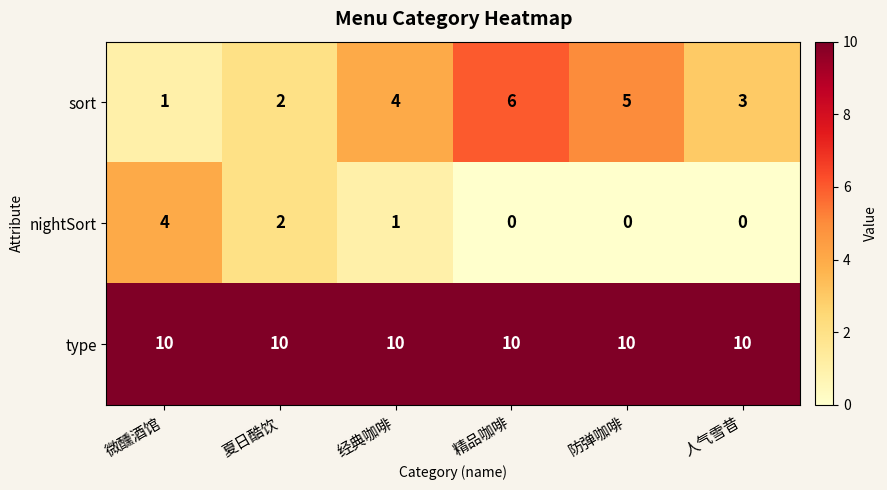

The value of type at 人气雪昔 is 10. True or false?

True